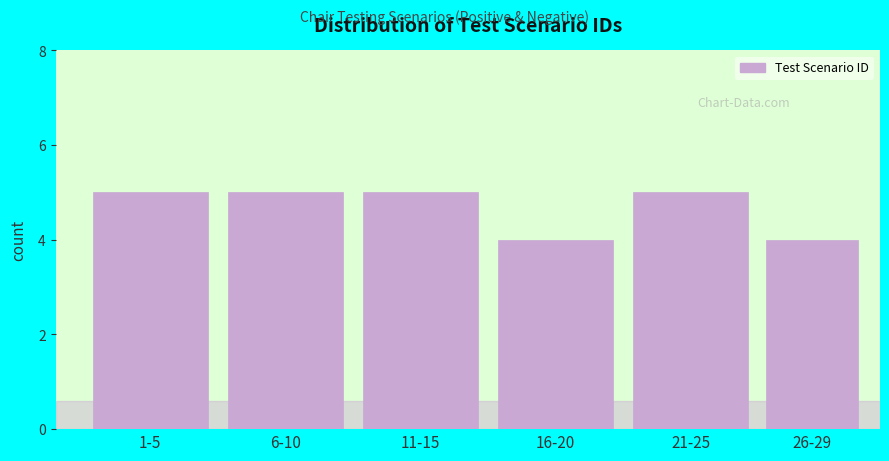

Reading left to right, what are all the values shown in this chart?

5	5	5	4	5	4